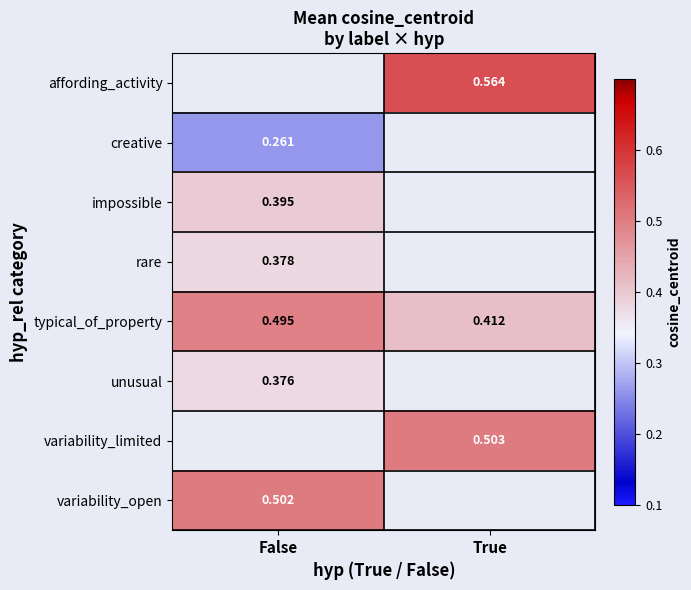

Is the value of variability_limited at True greater than the value of typical_of_property at True?

Yes